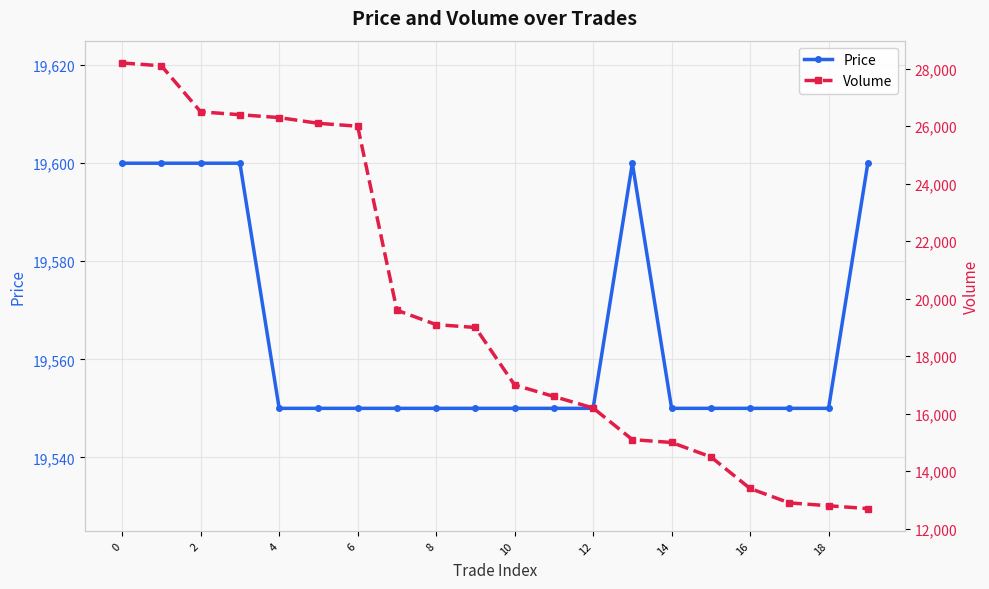

True or false: Price and Volume intersect in this chart.

True